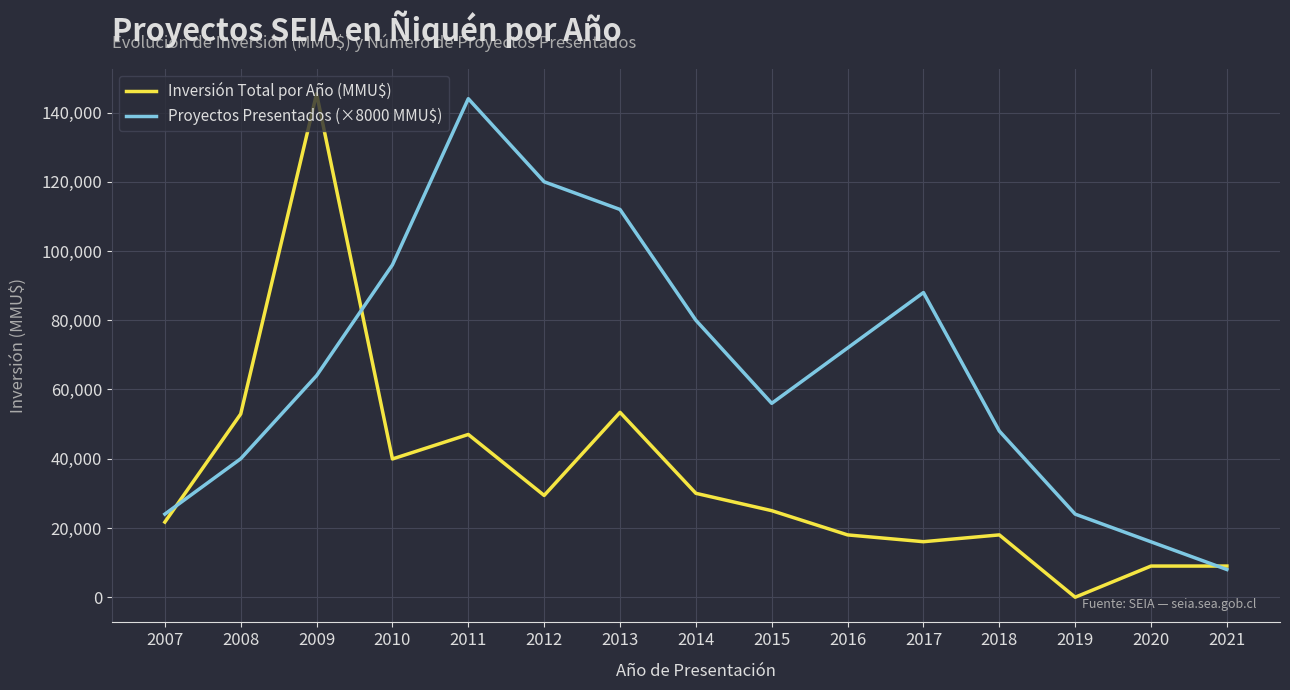

What is the greatest value displayed?

145436